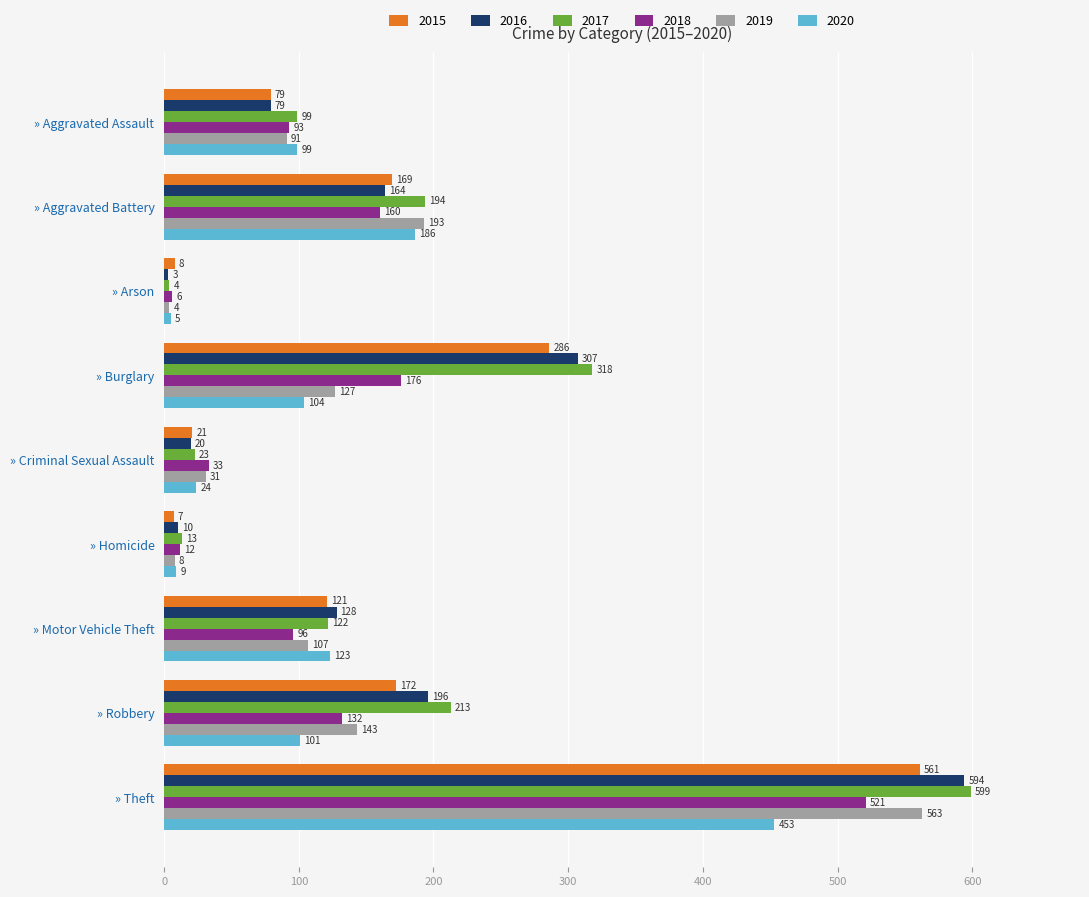

Which category has the lowest value in the 2017 series?

» Arson